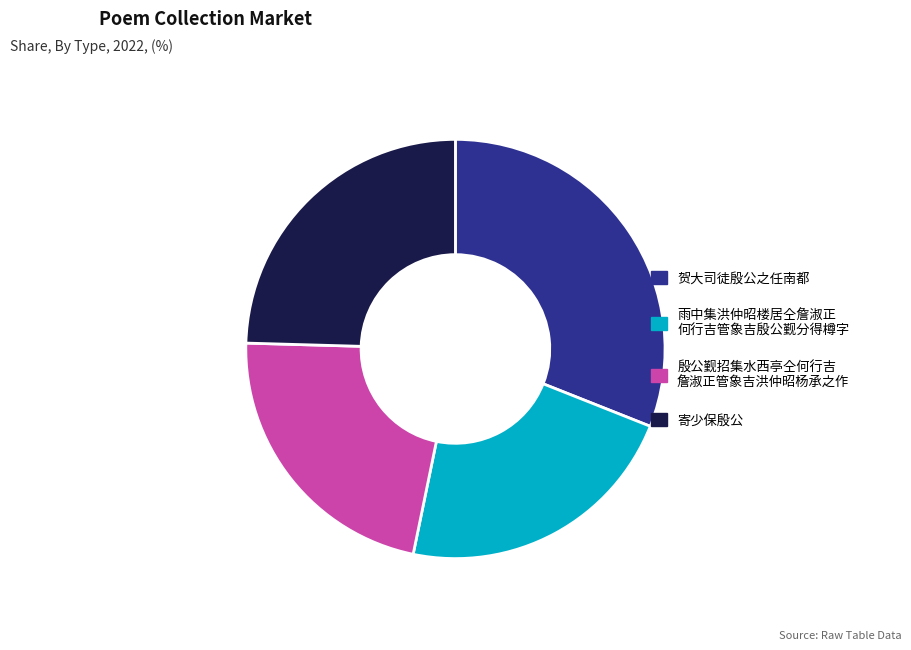

Does any single category account for the majority?

No